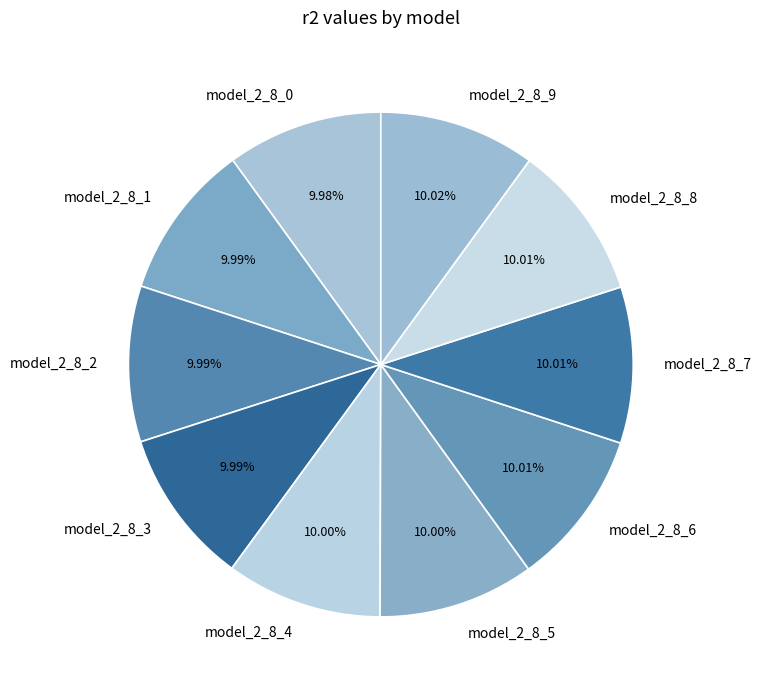

Count the number of slices in the pie.

10